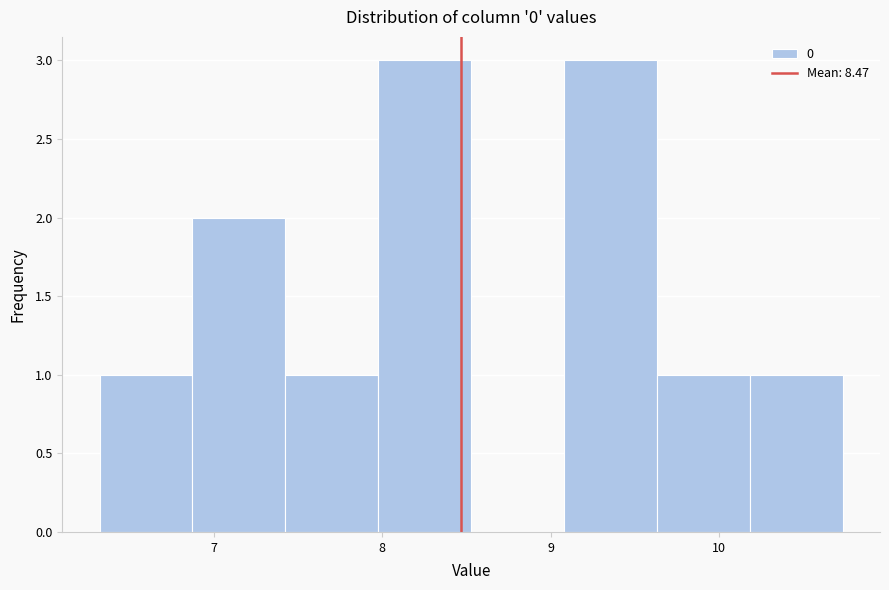

Reading left to right, list every bar in this chart as the range it spans on the x-axis followed by its height. Neither the bar edges nor the heights are printed on the chart, so give them approximately, as read against the axes.

6.3 to 6.9: 1
6.9 to 7.4: 2
7.4 to 8.0: 1
8.0 to 8.5: 3
8.5 to 9.1: 0
9.1 to 9.6: 3
9.6 to 10.2: 1
10.2 to 10.7: 1